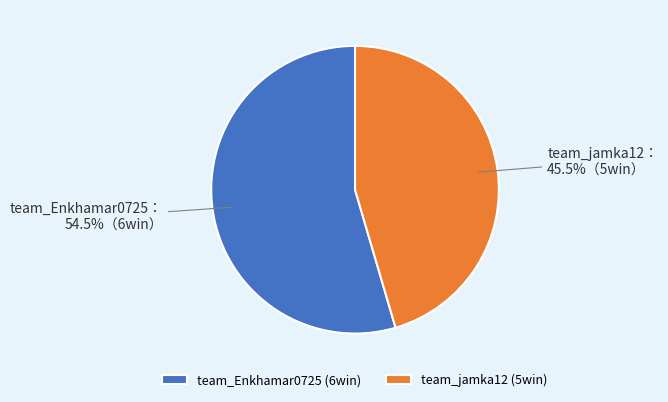

To the nearest percent, what is the difference between the largest and smallest slice percentages?

9%